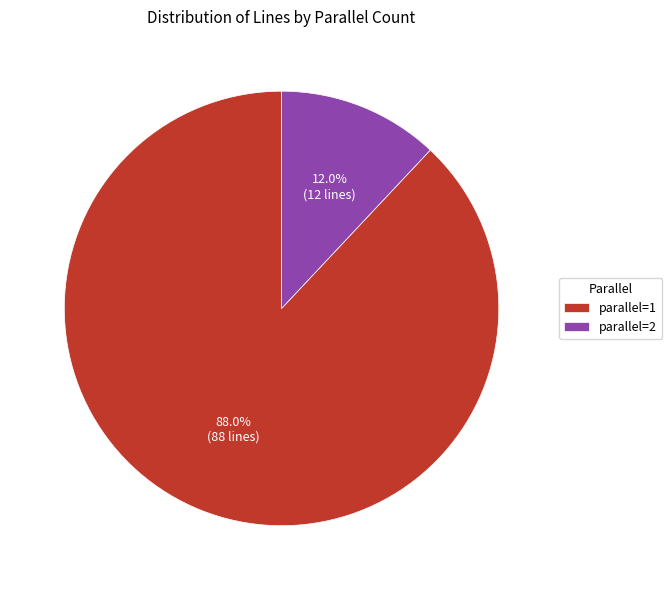

Is the sum of parallel=2 and parallel=1 greater than half?

Yes